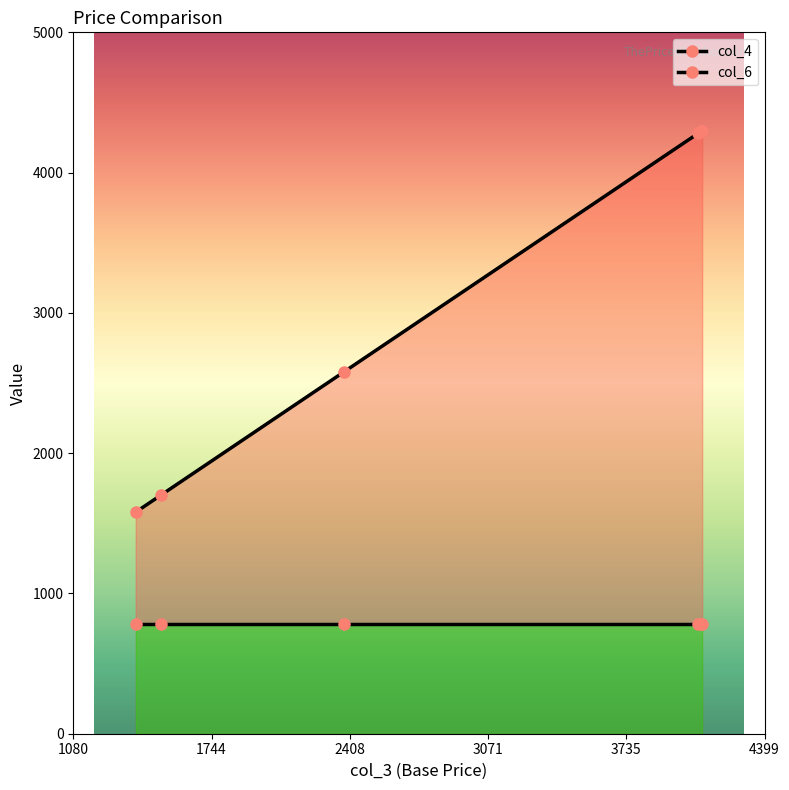

Reading left to right, list all the values displayed in this chart.

col_4: 1580	1699	2580	4280	4295	4299
col_6: 780	780	780	780	780	780